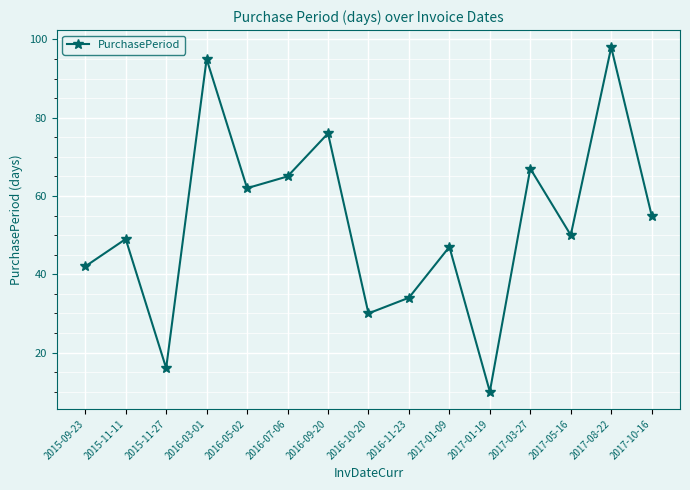

Reading right to left, list all the values displayed in this chart.

2017-10-16=55	2017-08-22=98	2017-05-16=50	2017-03-27=67	2017-01-19=10	2017-01-09=47	2016-11-23=34	2016-10-20=30	2016-09-20=76	2016-07-06=65	2016-05-02=62	2016-03-01=95	2015-11-27=16	2015-11-11=49	2015-09-23=42